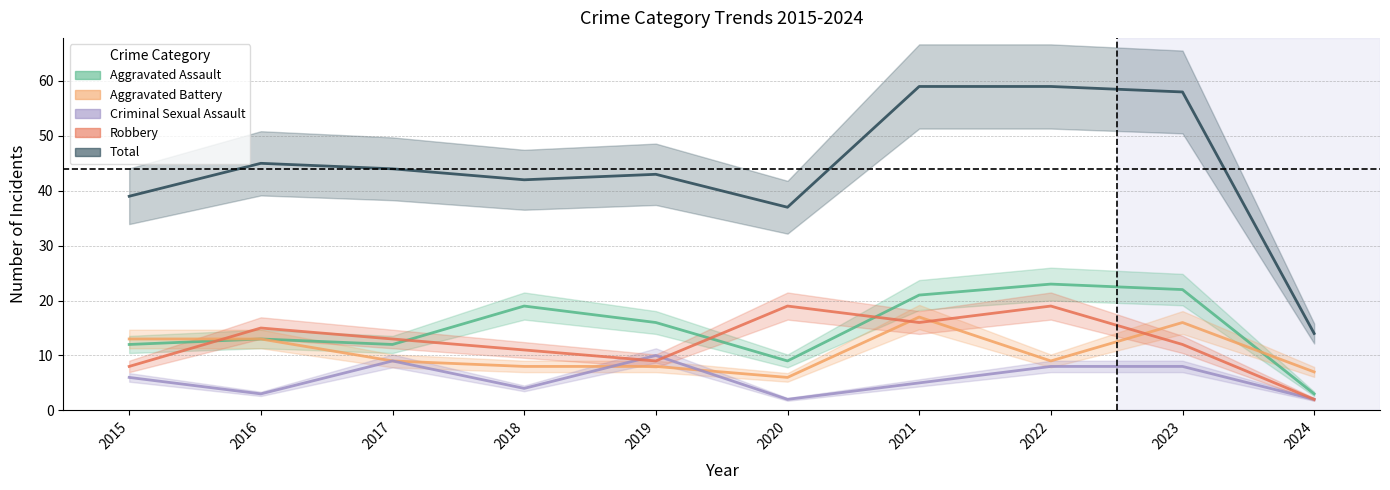

Reading right to left, list all the values displayed in this chart.

Aggravated Assault: 2024=3	2023=22	2022=23	2021=21	2020=9	2019=16	2018=19	2017=12	2016=13	2015=12
Aggravated Battery: 2024=7	2023=16	2022=9	2021=17	2020=6	2019=8	2018=8	2017=9	2016=13	2015=13
Criminal Sexual Assault: 2024=2	2023=8	2022=8	2021=5	2020=2	2019=10	2018=4	2017=9	2016=3	2015=6
Robbery: 2024=2	2023=12	2022=19	2021=16	2020=19	2019=9	2018=11	2017=13	2016=15	2015=8
Total: 2024=14	2023=58	2022=59	2021=59	2020=37	2019=43	2018=42	2017=44	2016=45	2015=39